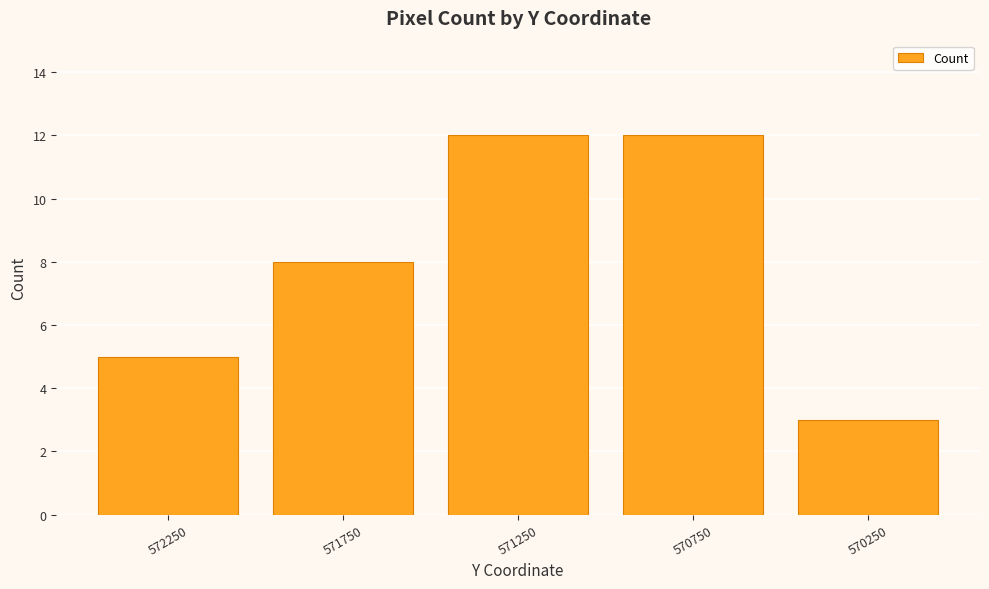

Where is the data nearest to the value 7?

571750